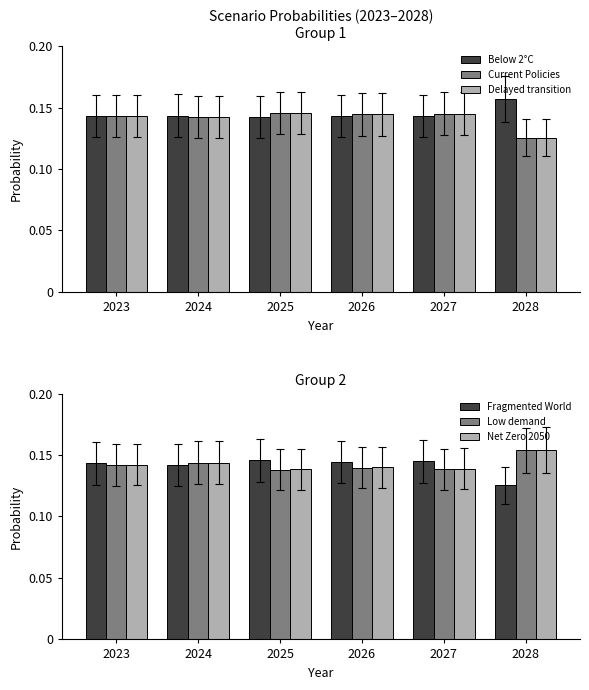

Which series has the largest total across all categories?

Below 2°C